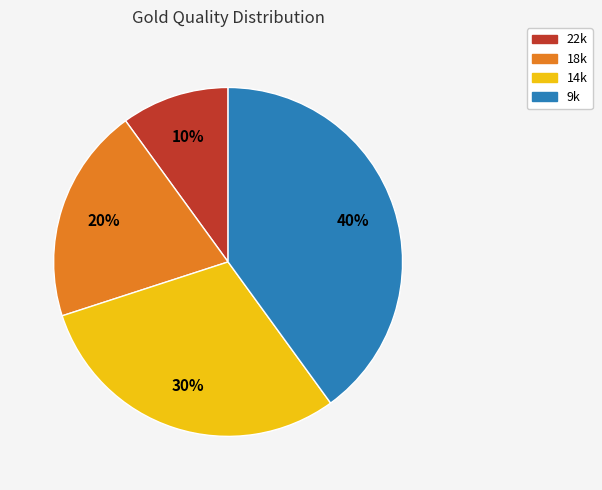

Rank the categories by value from lowest to highest.

22k, 18k, 14k, 9k